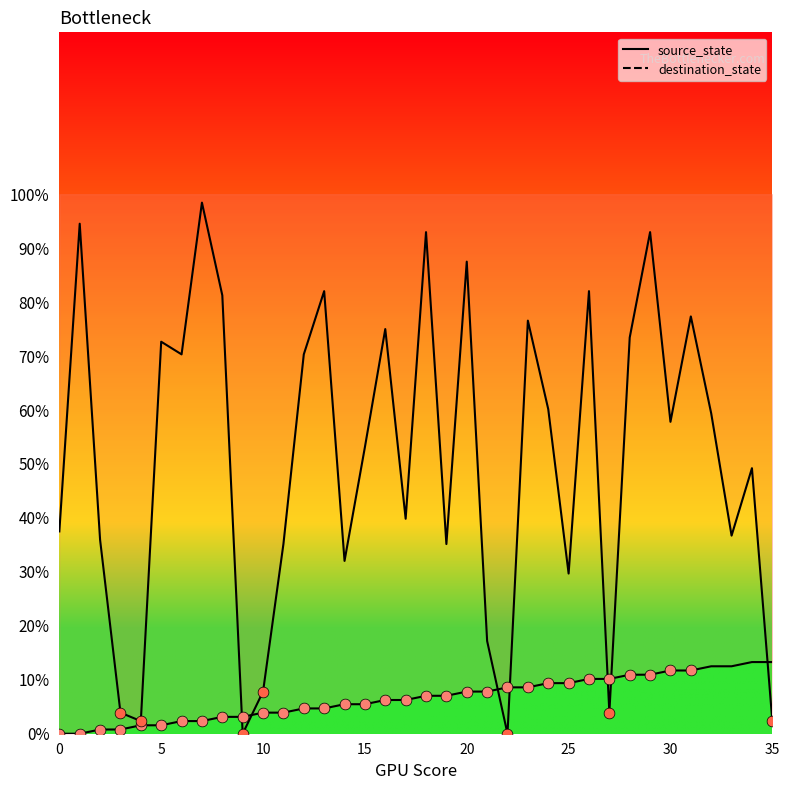

Which series has the largest total across all categories?

destination_state